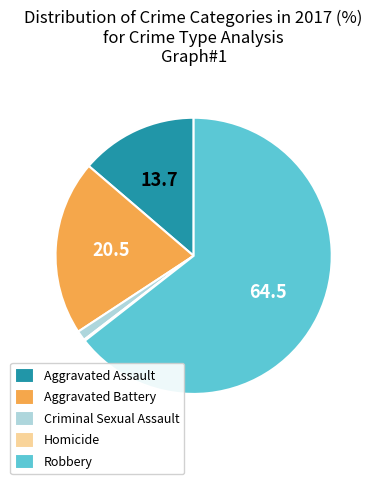

Which has a higher value, Robbery or Aggravated Battery?

Robbery